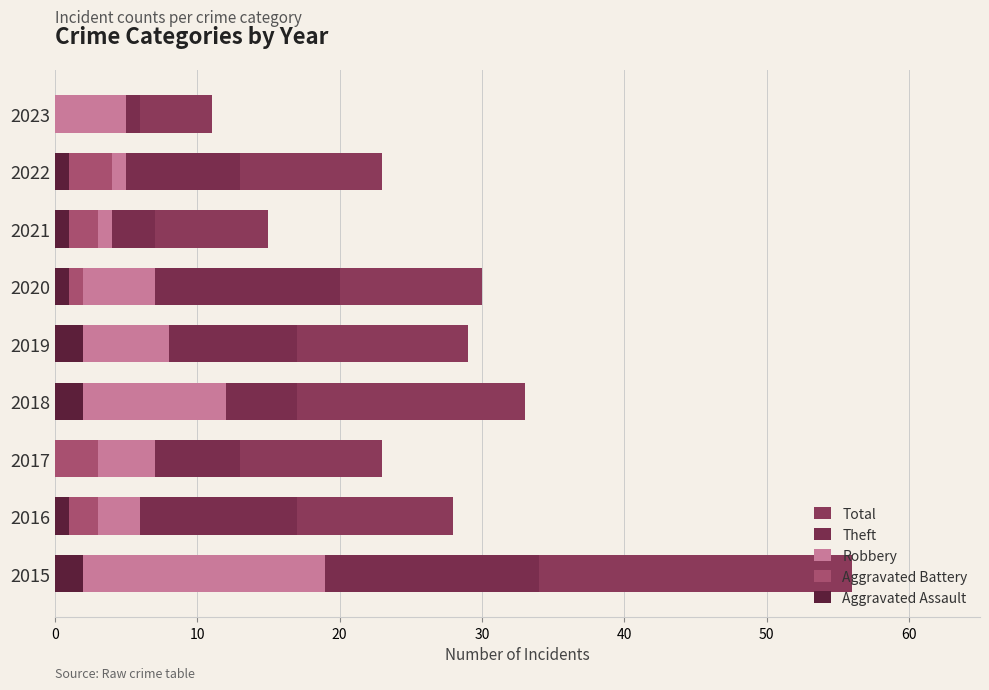

The Aggravated Assault series shows 0 at 2020. True or false?

False